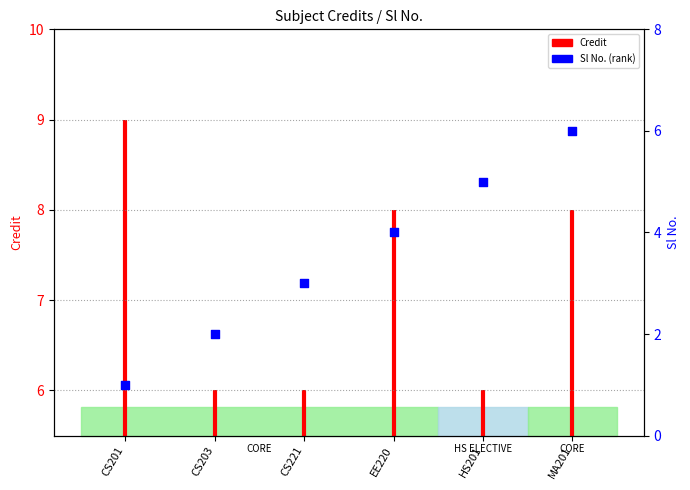

Between MA201 and CS203, which is larger?

MA201